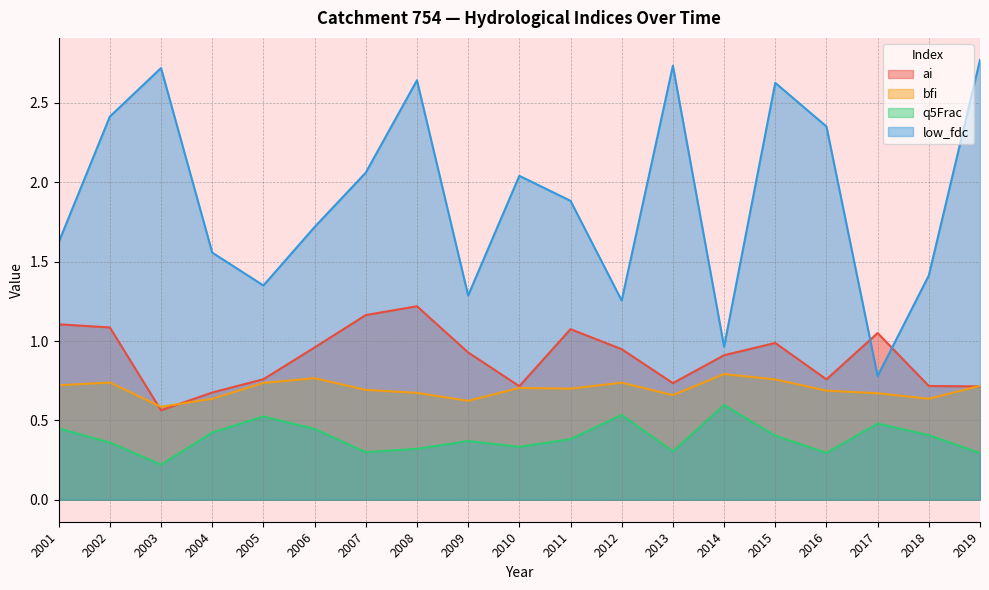

Rank the series by their maximum value, from lowest to highest.

q5Frac, bfi, ai, low_fdc